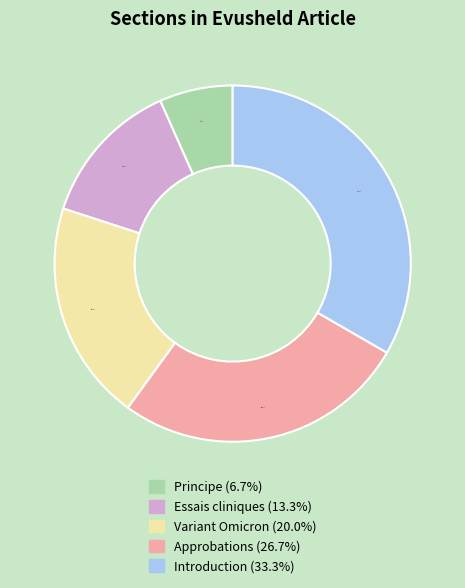

To the nearest percent, what percentage of the pie is Introduction?

33%